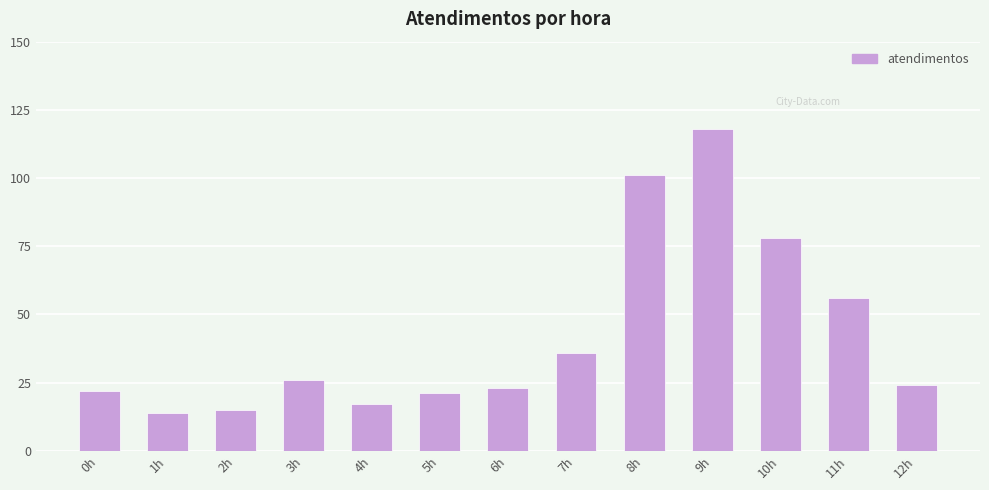

What is the change in value from 5h to 11h?

+35